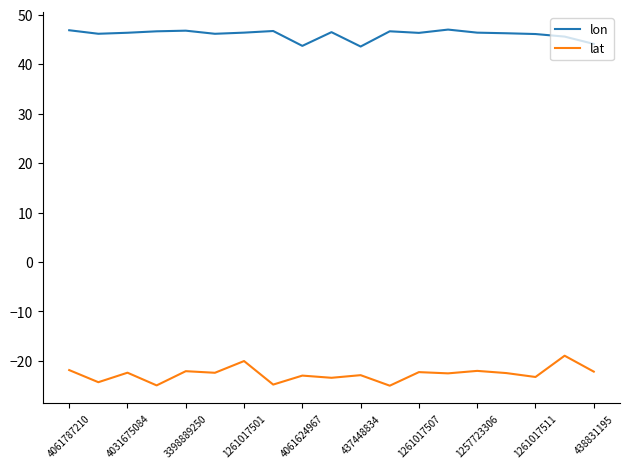

In lat, how many points are lower than both neighbors (excluding endpoints)?

8